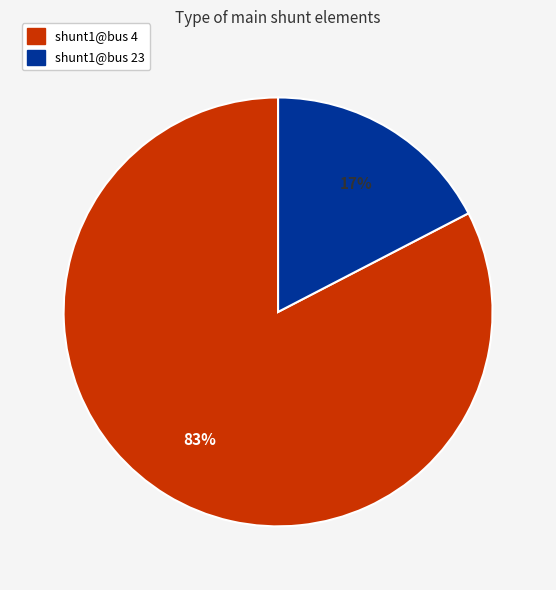

Count the number of slices in the pie.

2